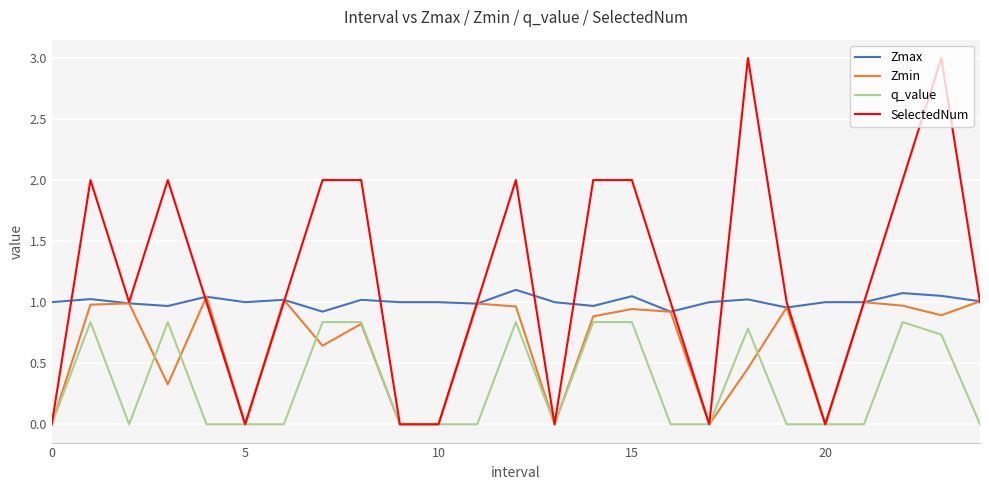

How many lines are shown in the chart?

4